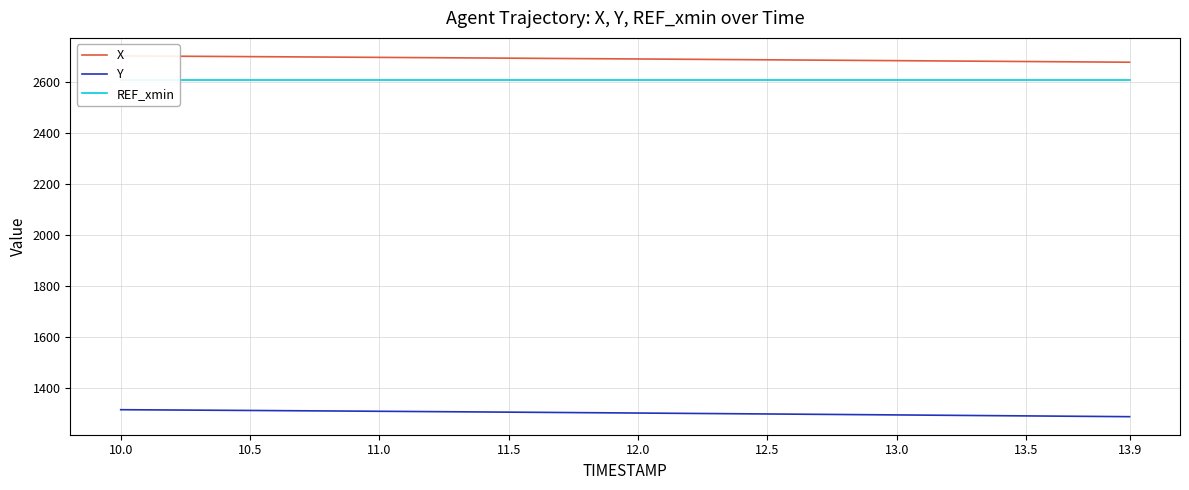

What is the lowest value of the Y series?

1285.8